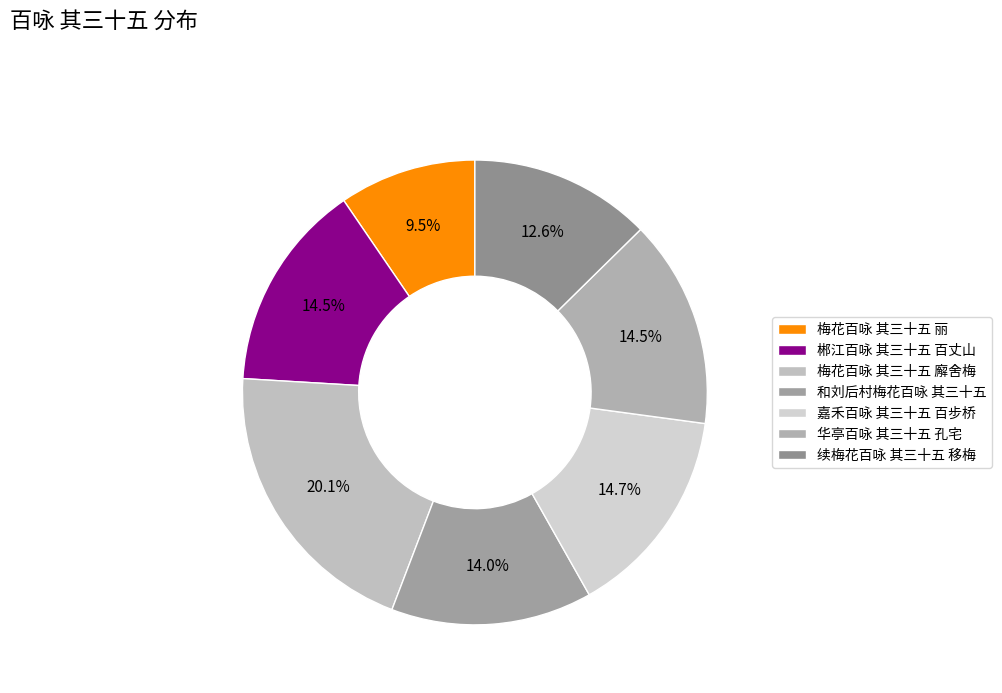

True or false: 嘉禾百咏 其三十五 百步桥 accounts for 29% of the total.

False